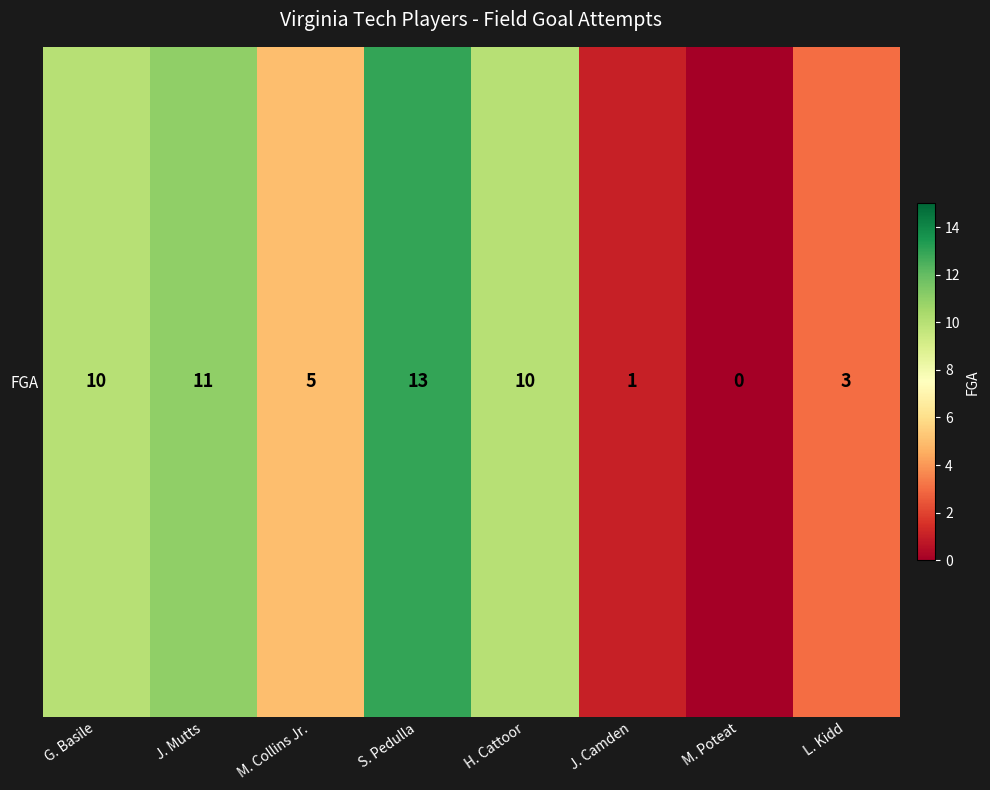

Rank the categories by value from lowest to highest.

M. Poteat, J. Camden, L. Kidd, M. Collins Jr., G. Basile, H. Cattoor, J. Mutts, S. Pedulla